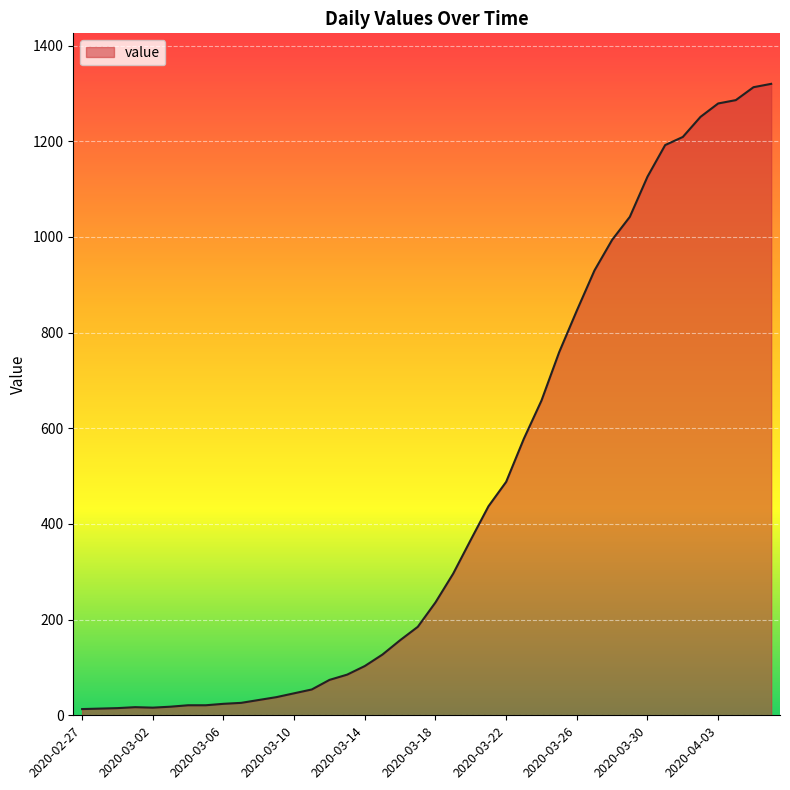

What is the greatest value displayed?

1320